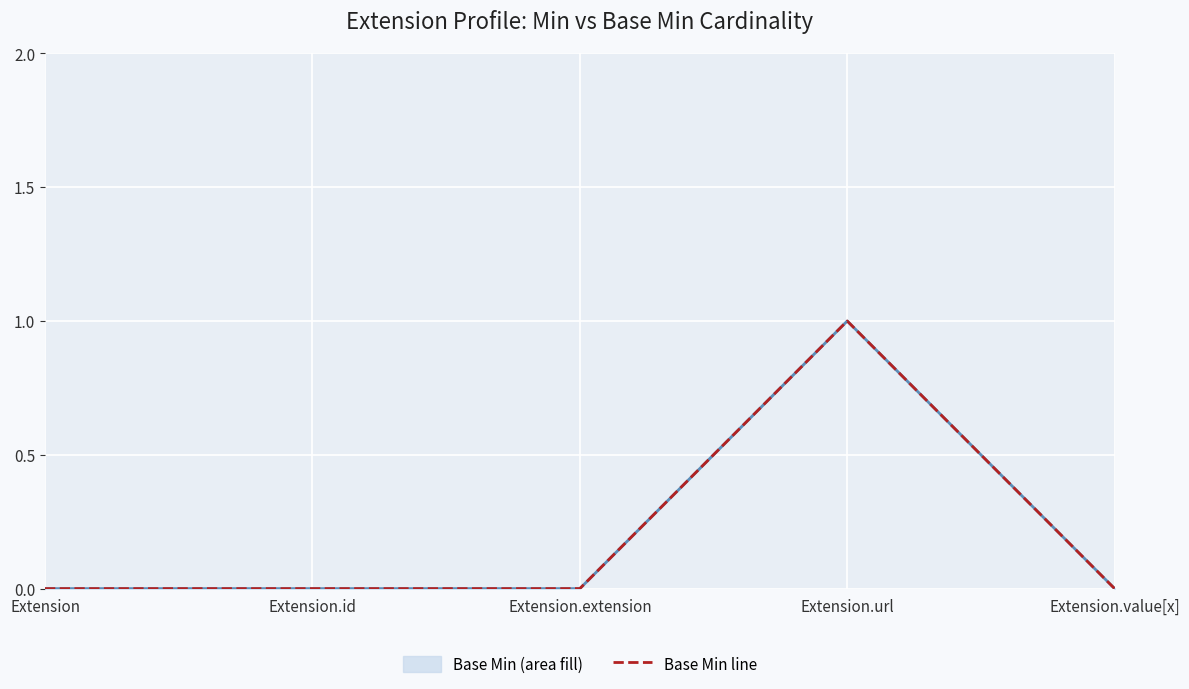

Count the number of data series in this chart.

2